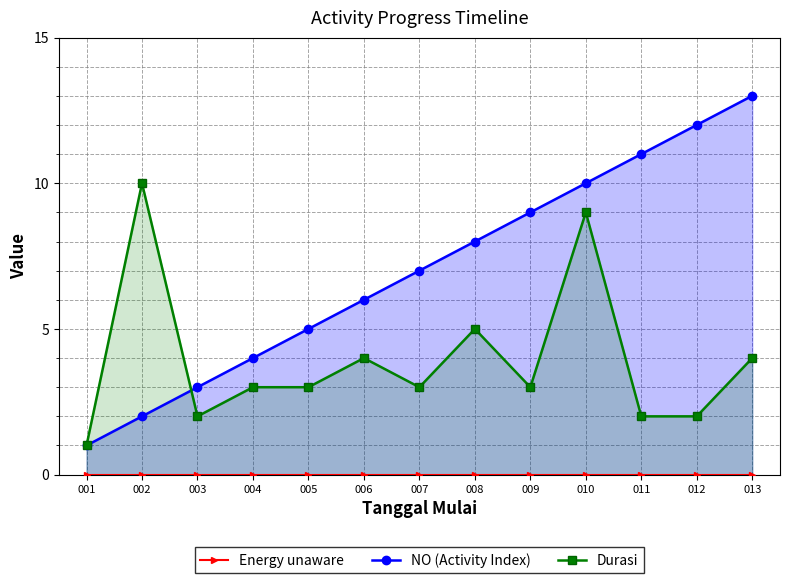

Where do Durasi and NO (Activity Index) first cross each other?

002 and 003